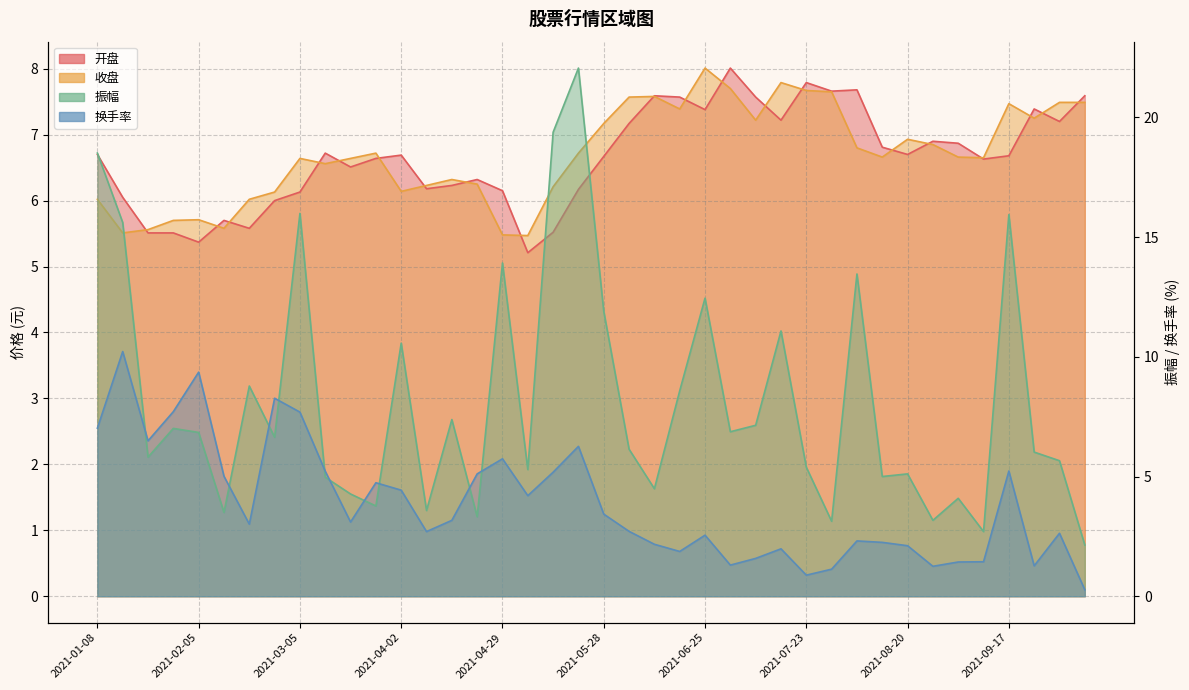

Is the value of 开盘 at 2021-10-08 greater than the value of 振幅 at 2021-05-07?

Yes